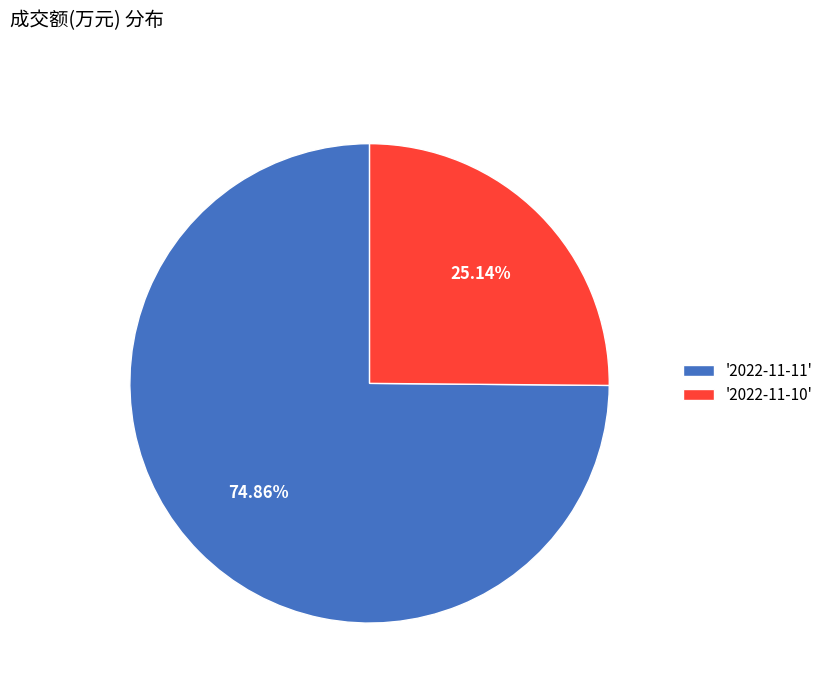

Between '2022-11-11' and '2022-11-10', which is larger?

'2022-11-11'